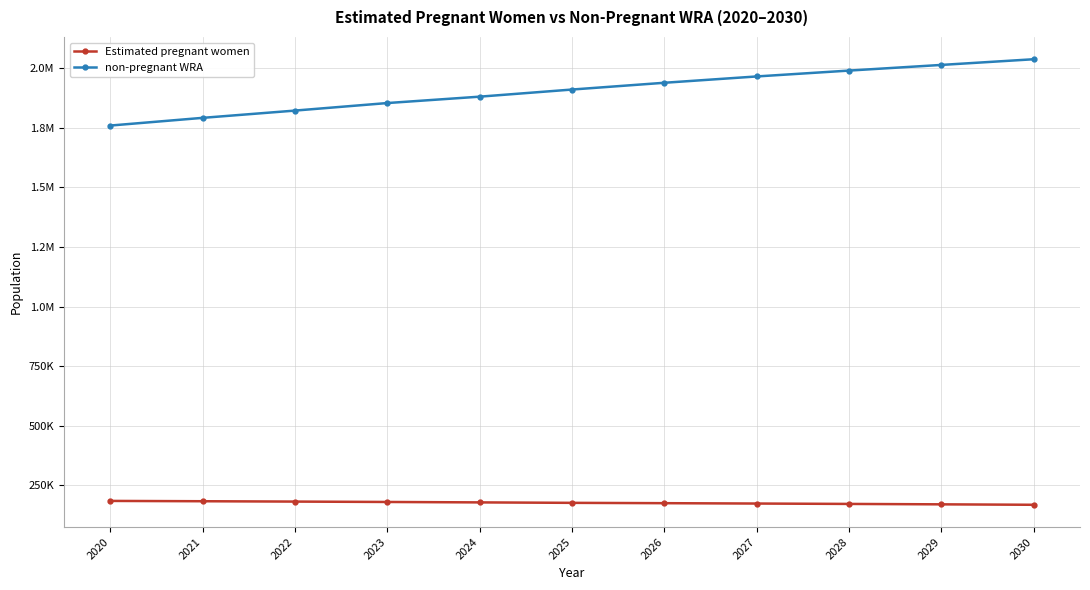

The Estimated pregnant women series shows 174326.6 at 2027. True or false?

True